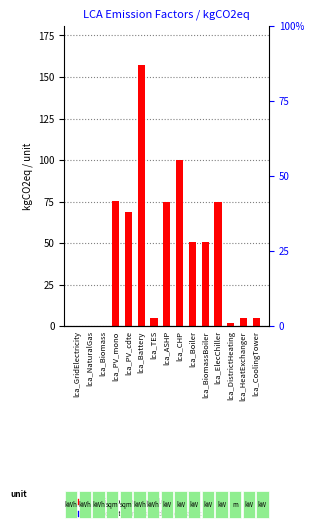

What is the change in value from lca_Biomass to lca_ASHP?

+75.0